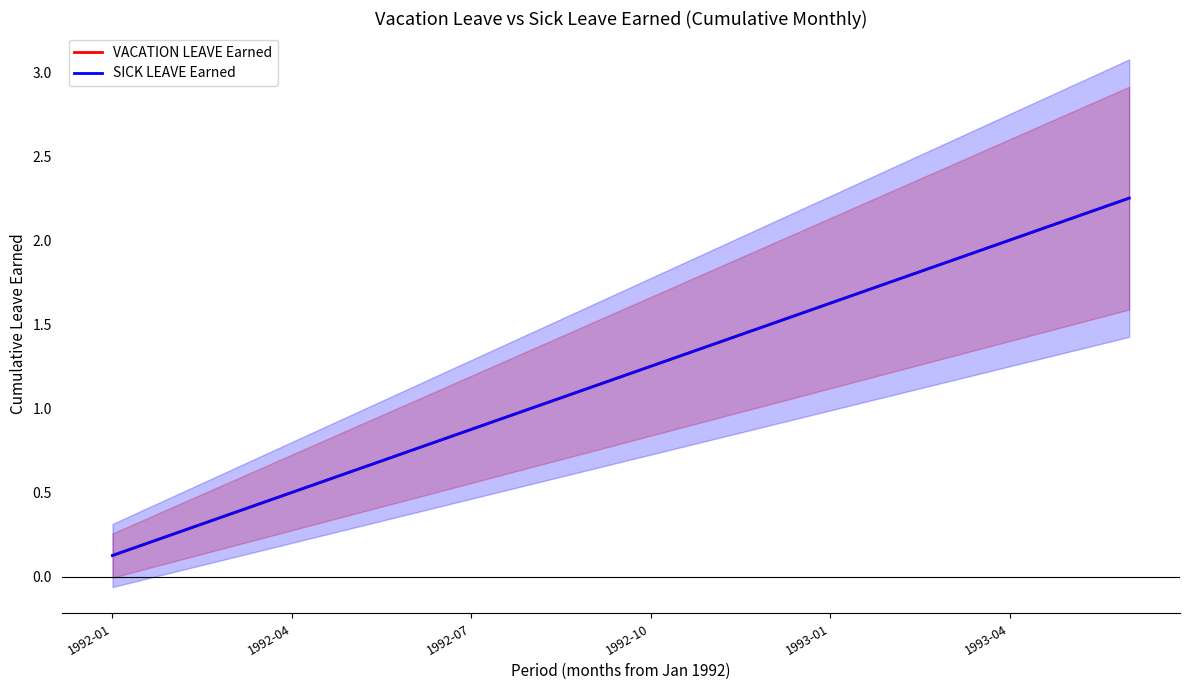

Reading right to left, what are all the values shown in this chart?

VACATION LEAVE Earned: 2.2	2.1	2.0	1.9	1.8	1.6	1.5	1.4	1.2	1.1	1.0	0.9	0.8	0.6	0.5	0.4	0.2	0.1
SICK LEAVE Earned: 2.2	2.1	2.0	1.9	1.8	1.6	1.5	1.4	1.2	1.1	1.0	0.9	0.8	0.6	0.5	0.4	0.2	0.1